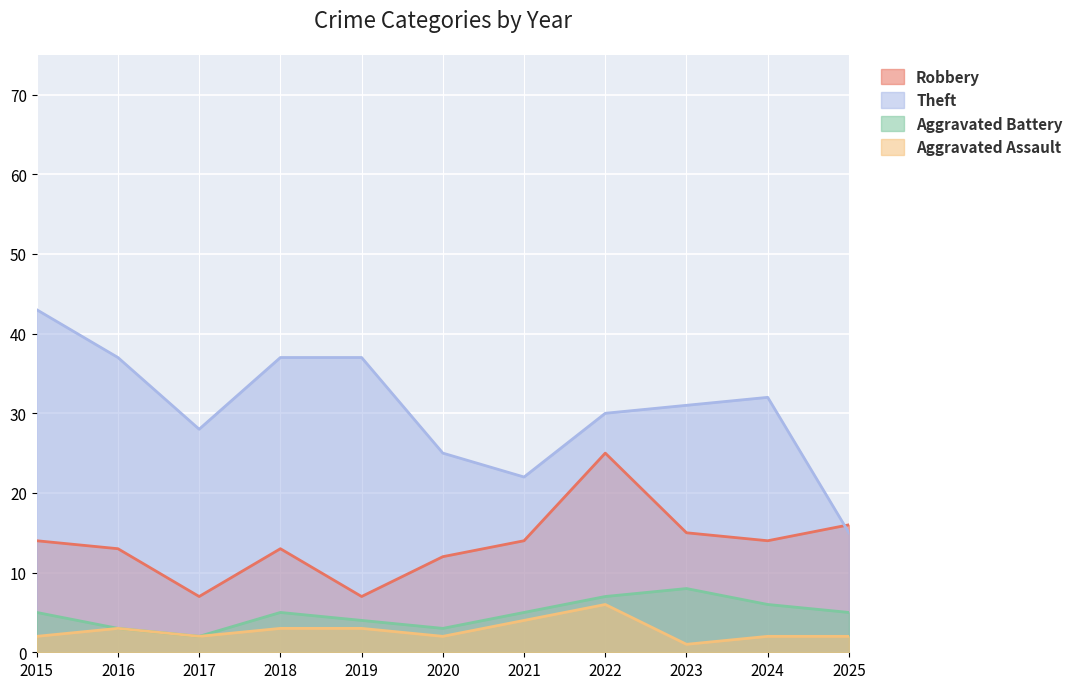

Where does the Aggravated Assault series first go above 2?

2016